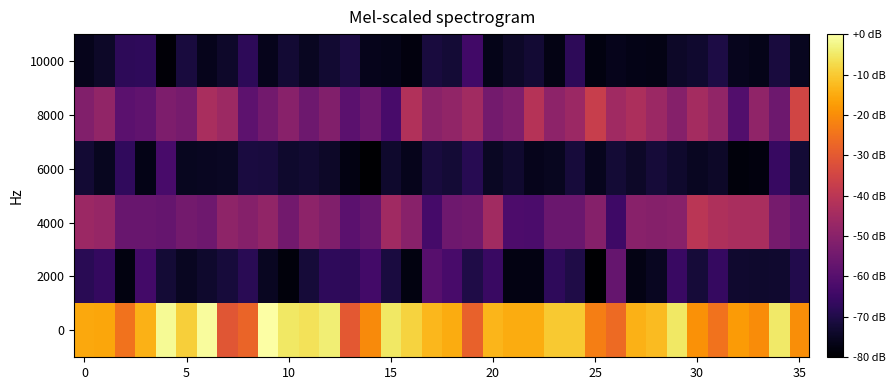

How many series are shown in this chart?

6